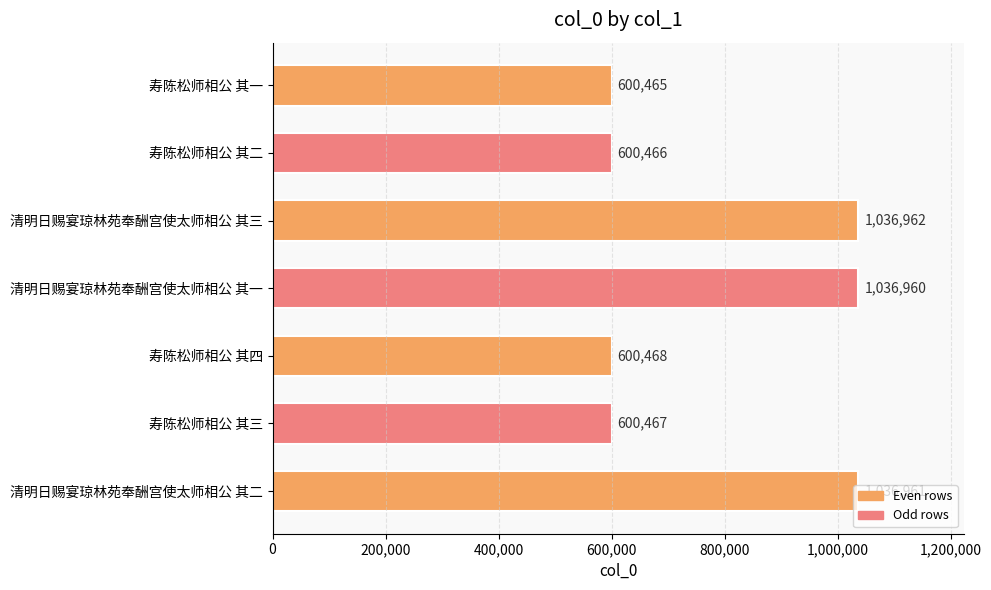

How many distinct data groups are displayed?

1